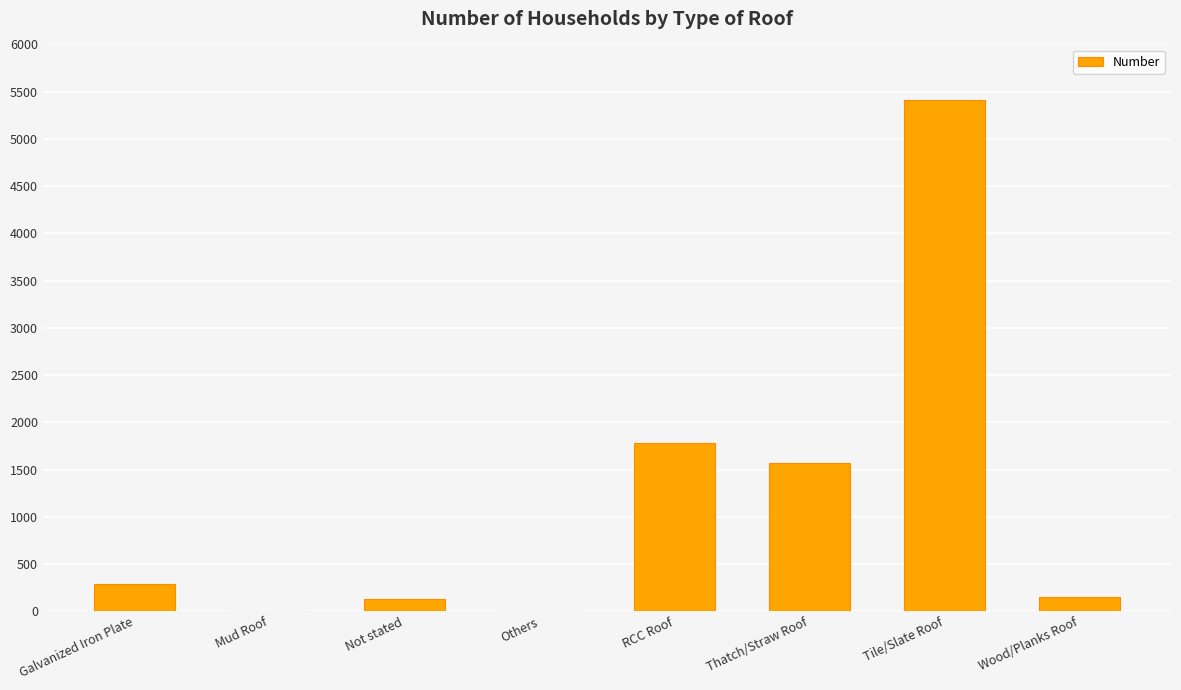

What is the sum of the values at Tile/Slate Roof and Galvanized Iron Plate?

5704